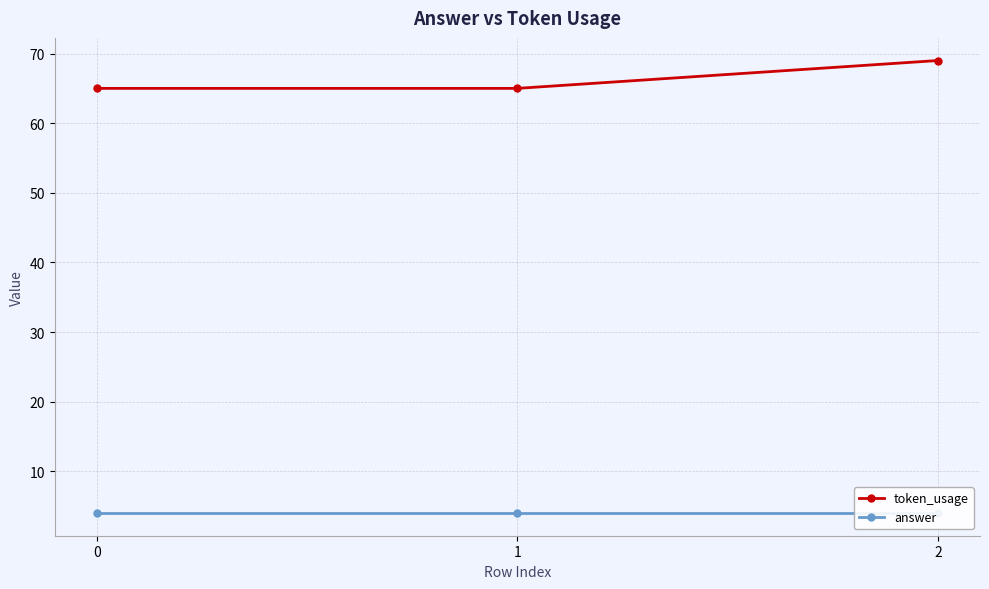

How many lines are shown in the chart?

2